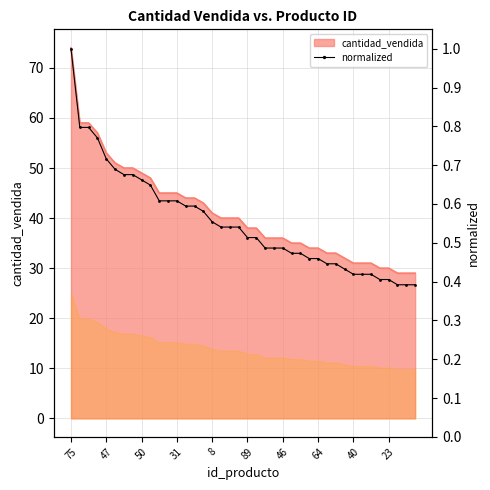

Where is the data nearest to the value 0?

37